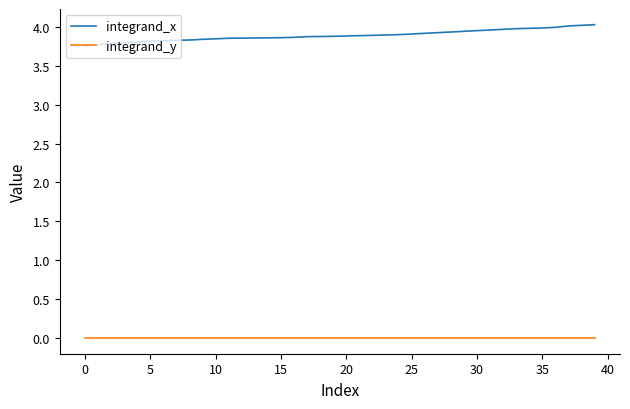

Does the chart have visible grid lines?

No